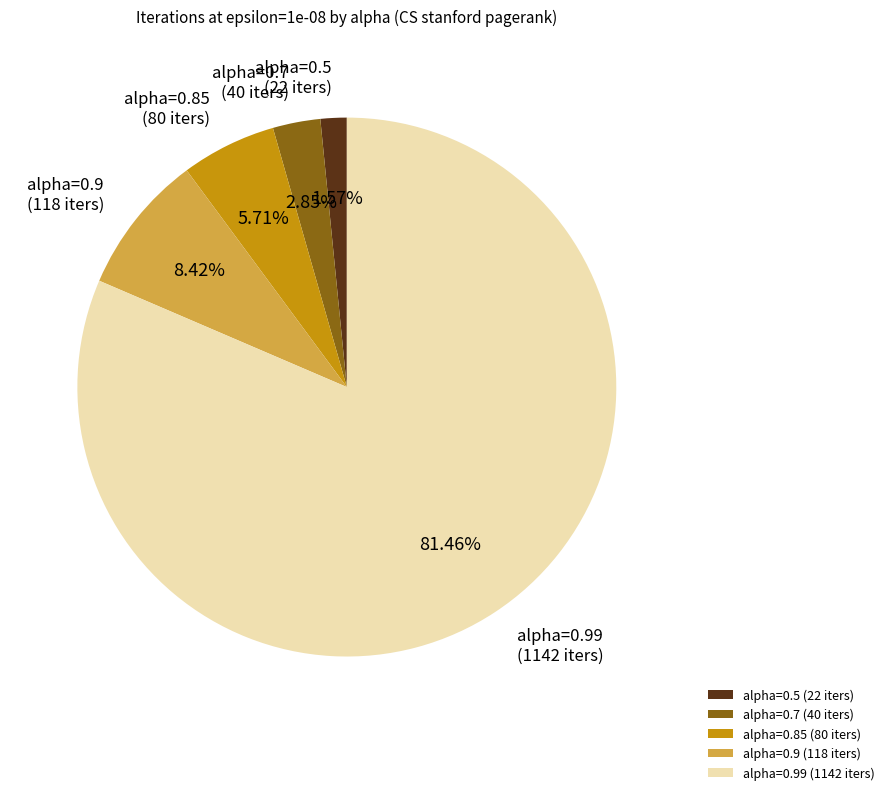

To the nearest percent, what portion does alpha=0.9 represent?

8%